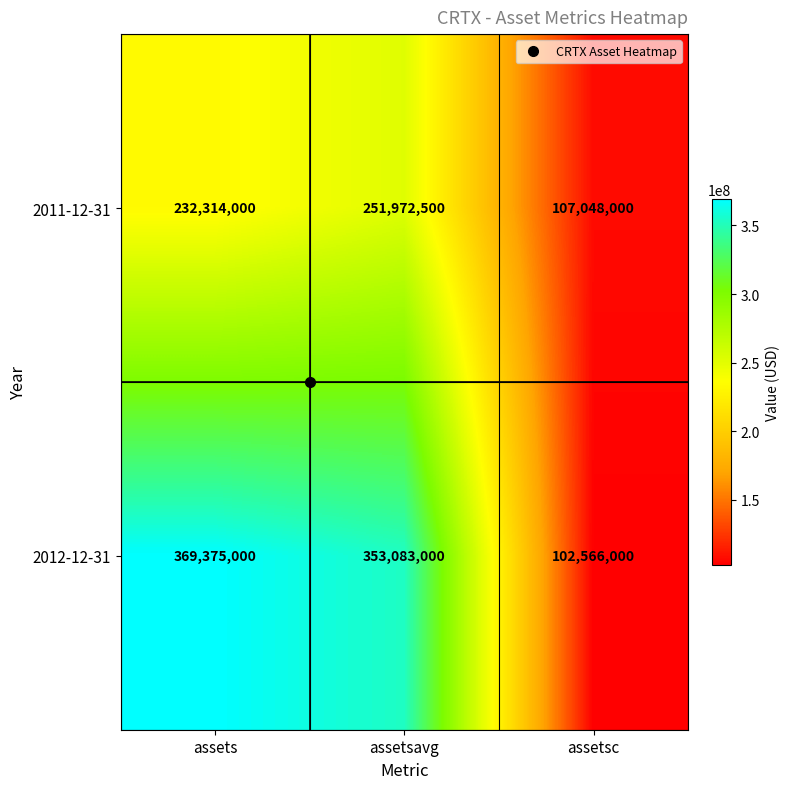

What is the average value of the 2012-12-31 series?

275008000